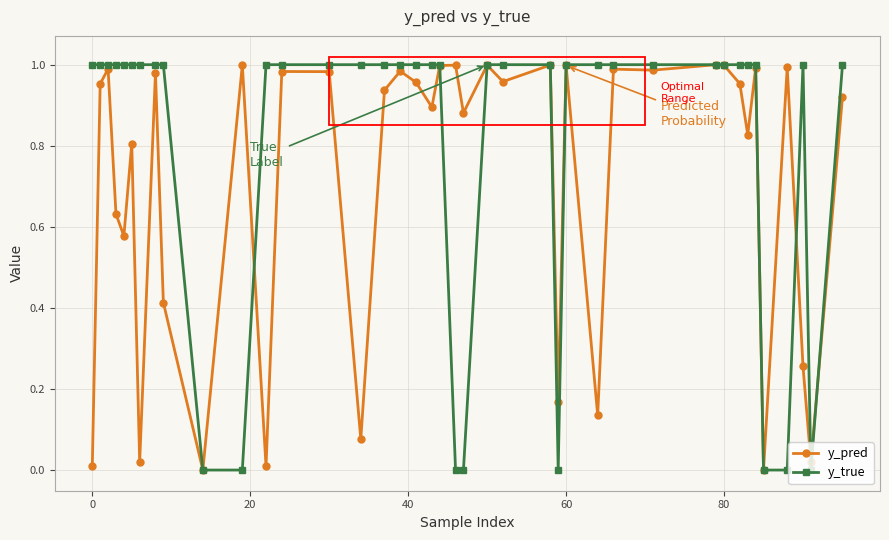

In y_pred, how many points are higher than both neighbors (excluding endpoints)?

14